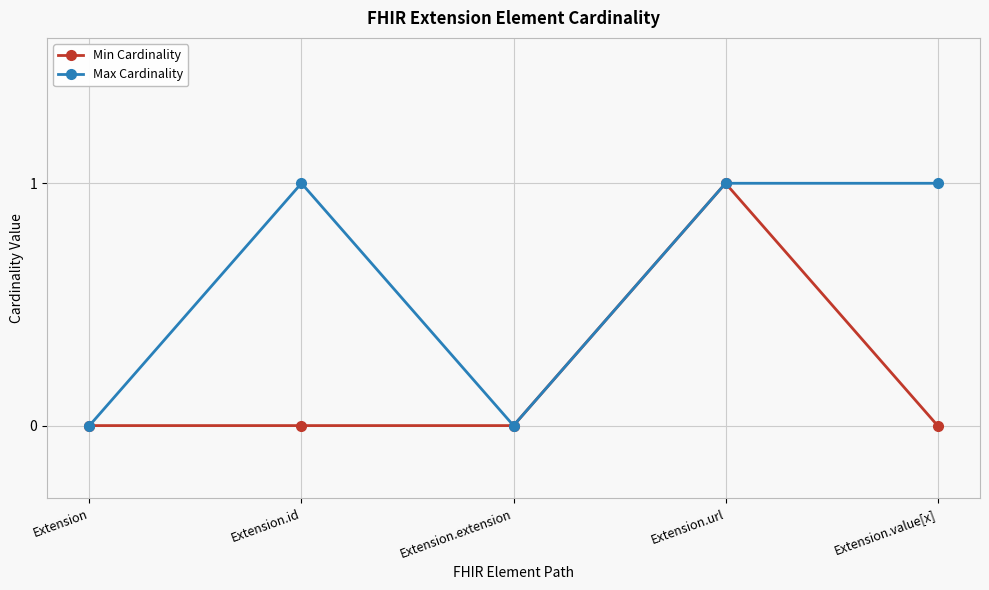

How many Max Cardinality values are between 0 and 1?

5